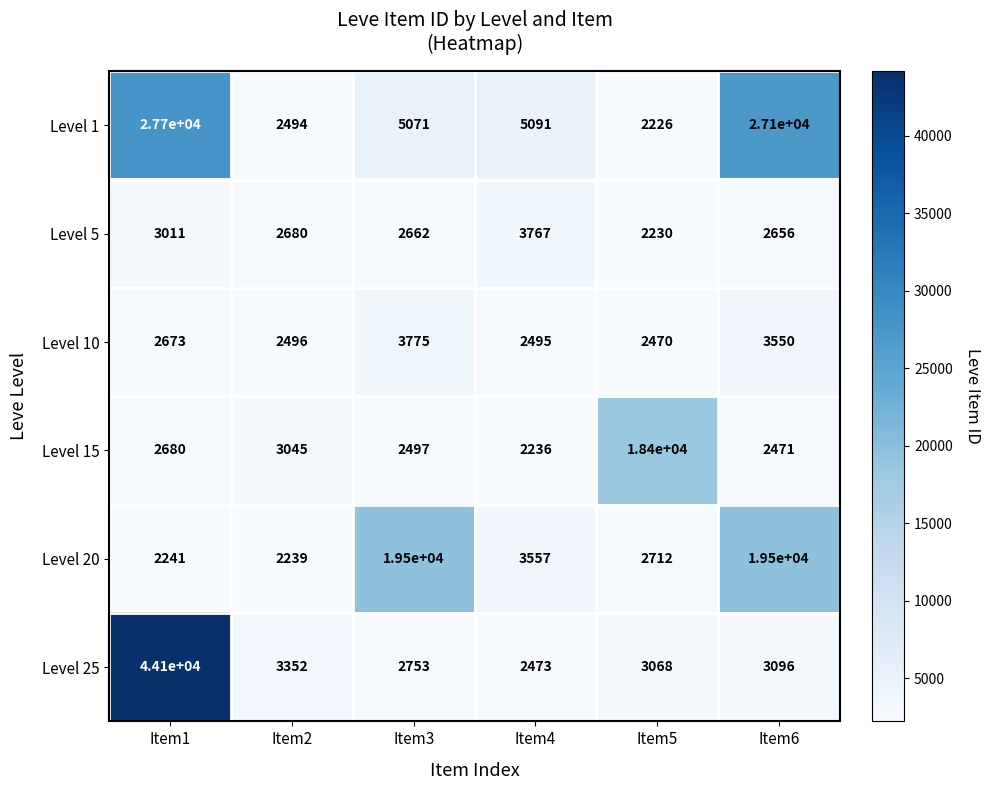

What is the average value of the Level 25 series?

9807